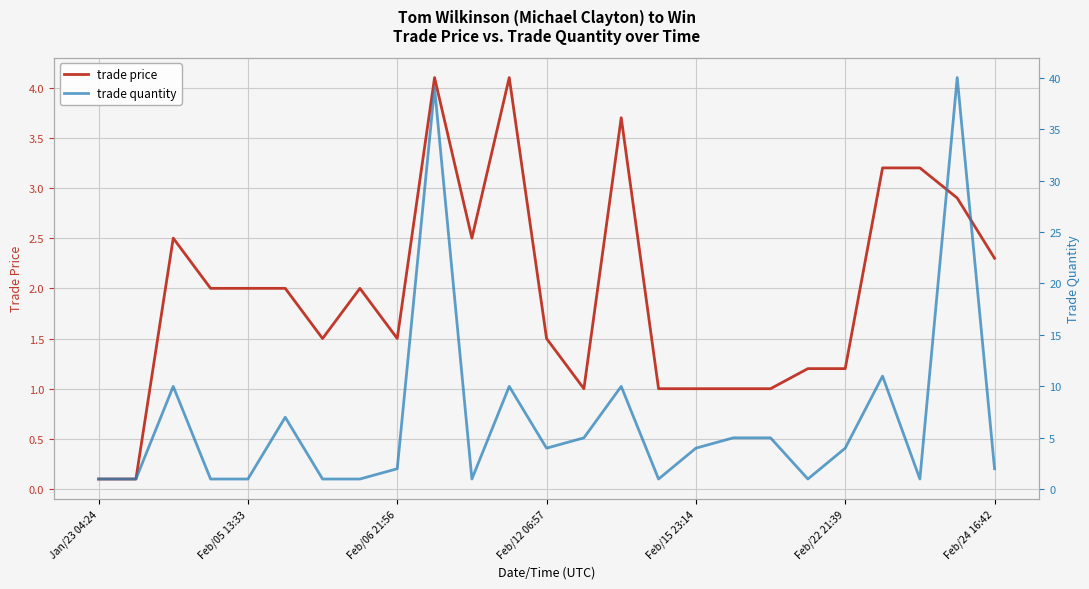

What is the difference between the highest and lowest values at 17?

4.0